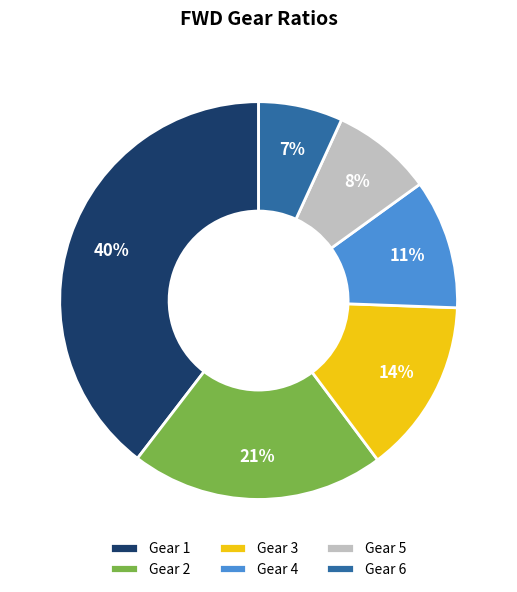

Is it true that Gear 4 is 11% of the pie?

True